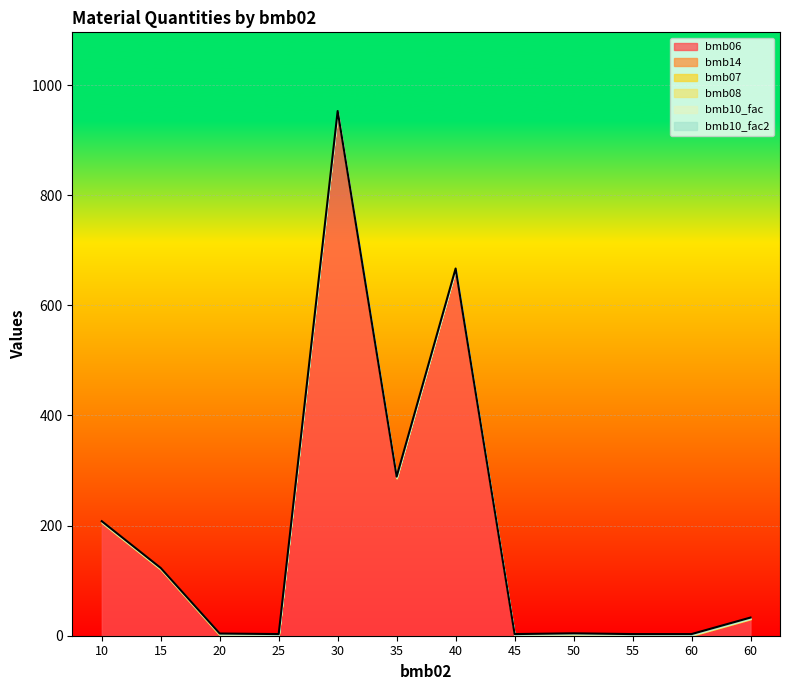

True or false: bmb07 has a value of 1.7 at 20.

False